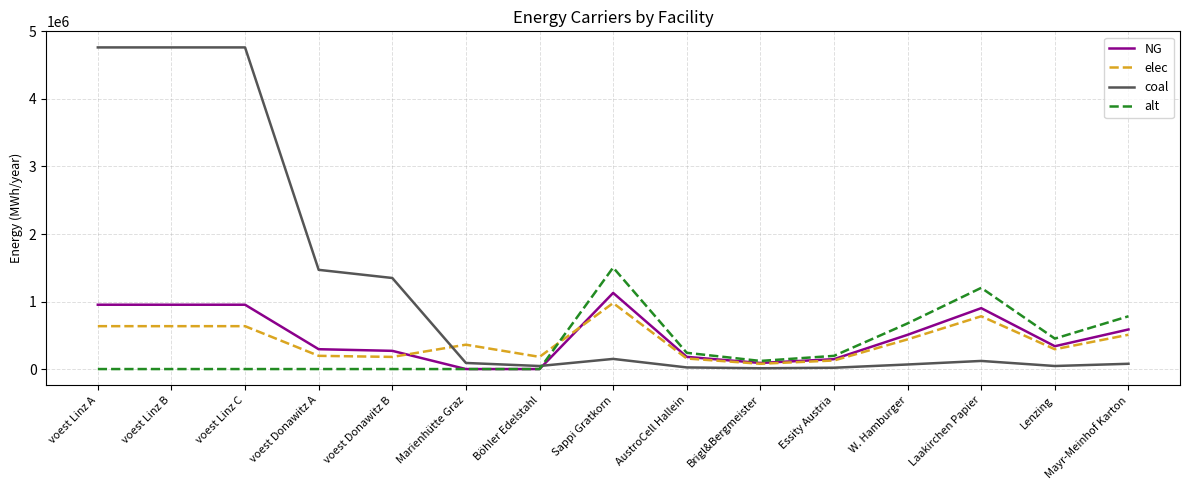

Count the number of data series in this chart.

4